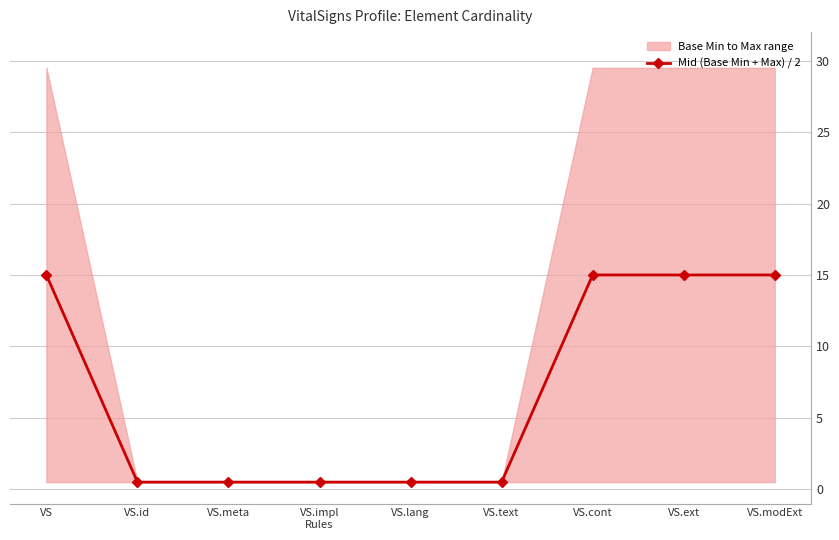

Which label corresponds to the largest value in the chart?

VS